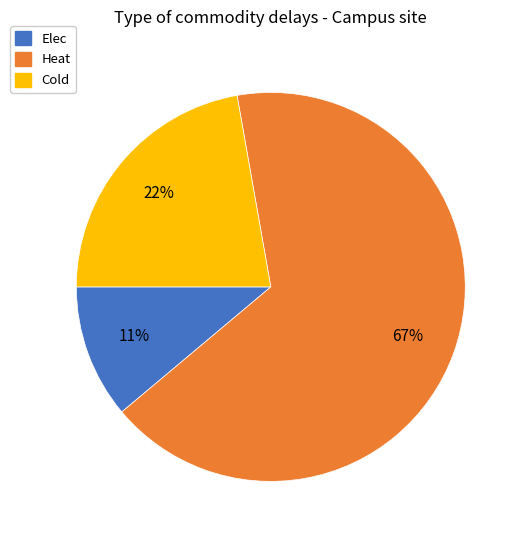

How many slices are in this pie chart?

3